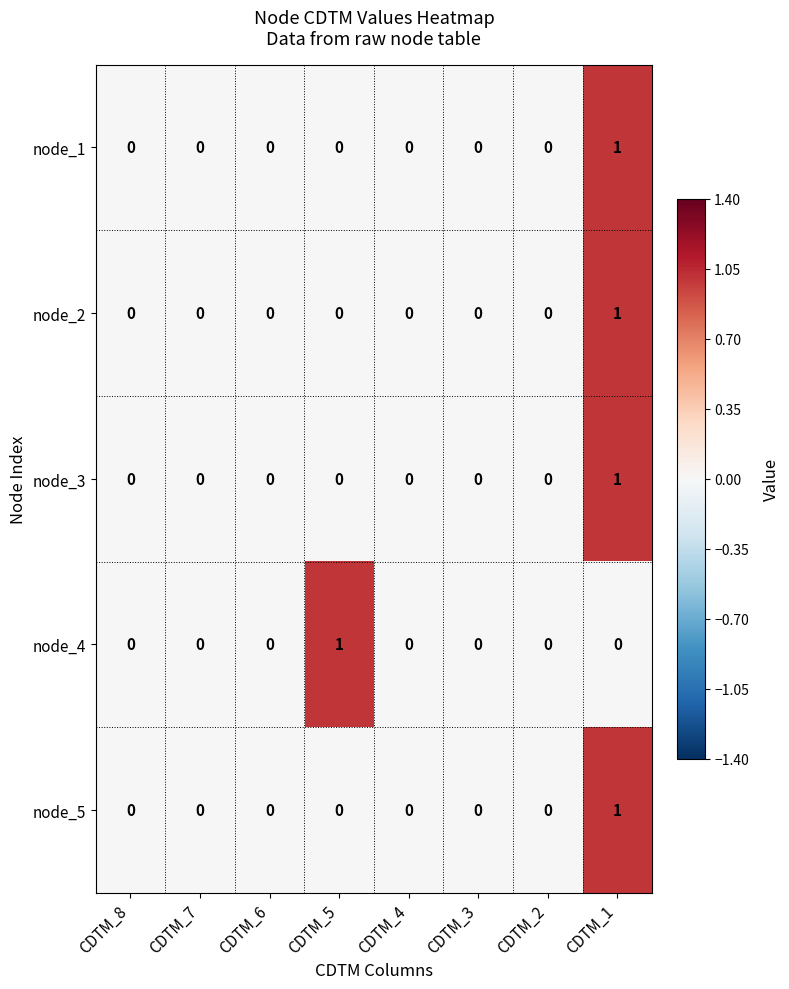

How many node_3 values are between 0 and 1?

8